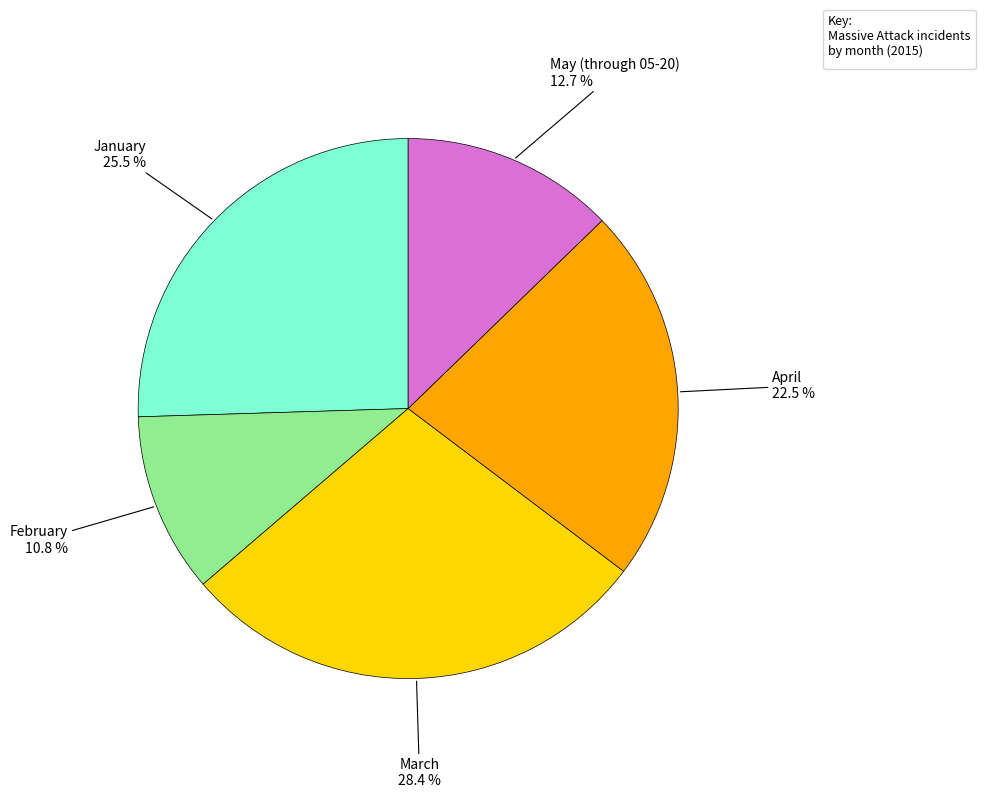

Does any single category account for the majority?

No